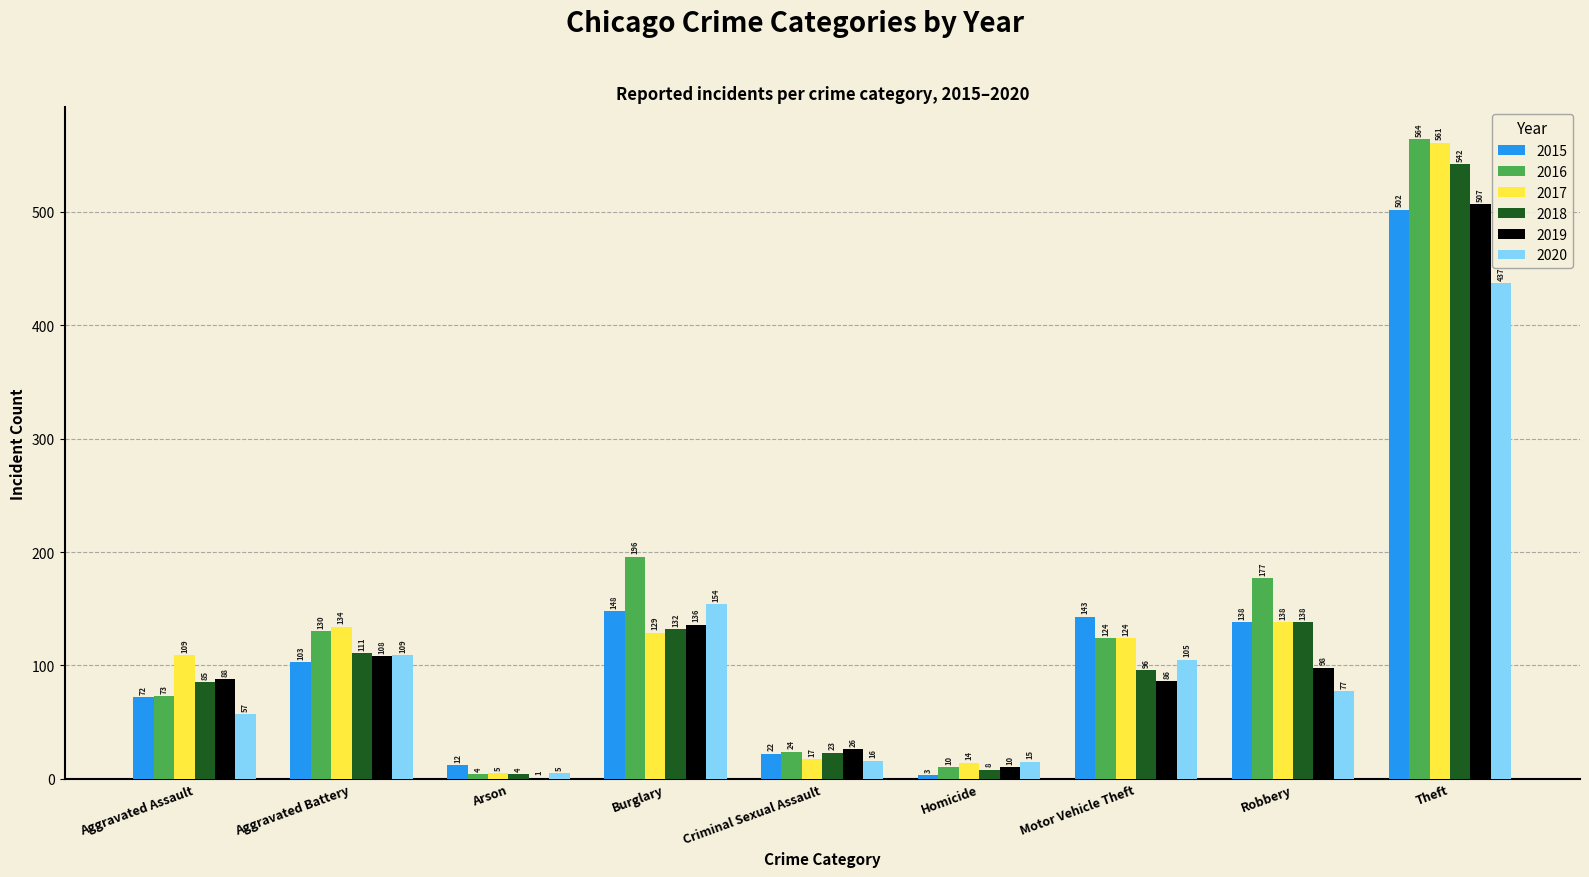

True or false: 2019 has a value of 26 at Criminal Sexual Assault.

True